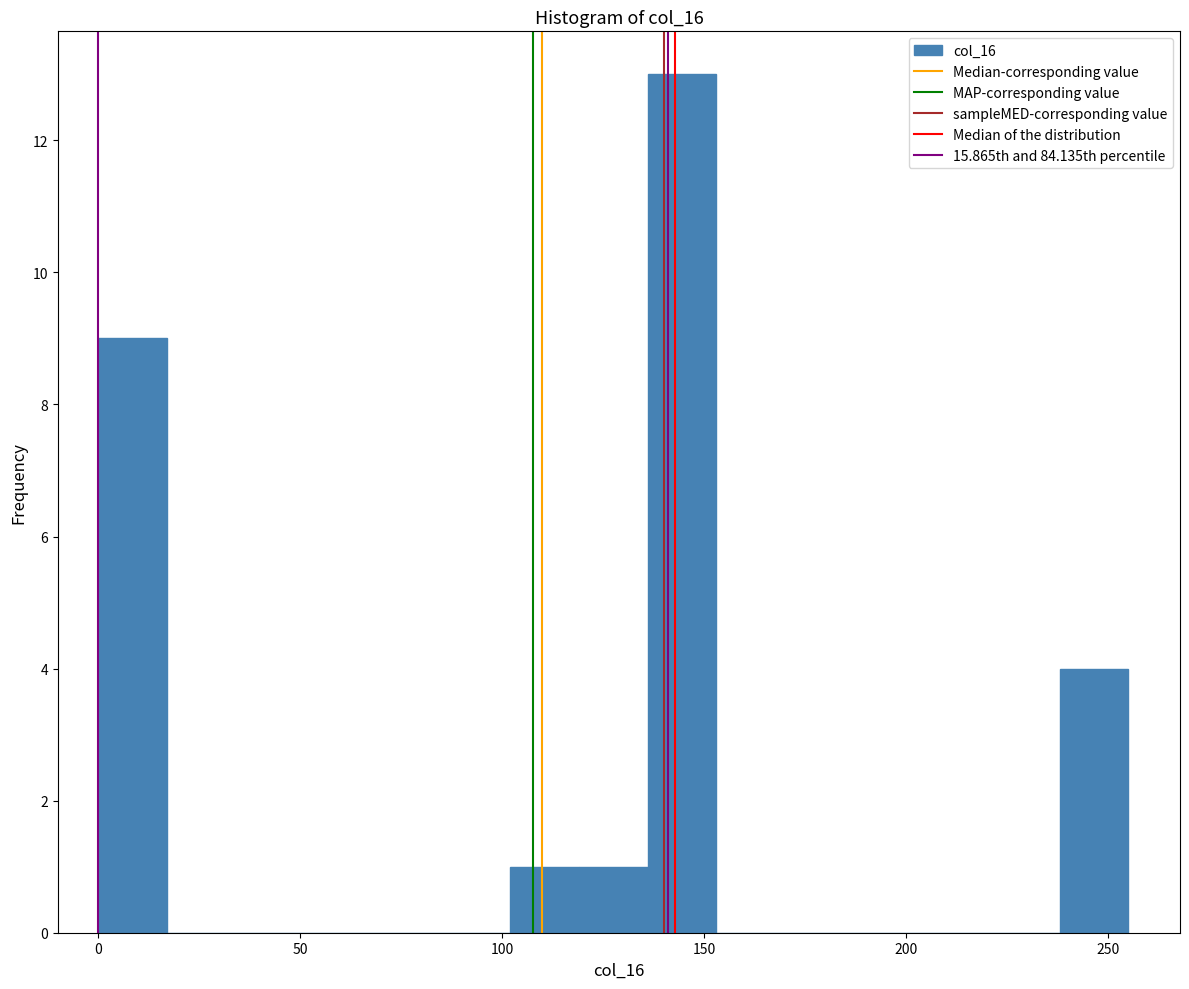

Read against the x-axis, roughly where is the centre of the tallest bar?

145